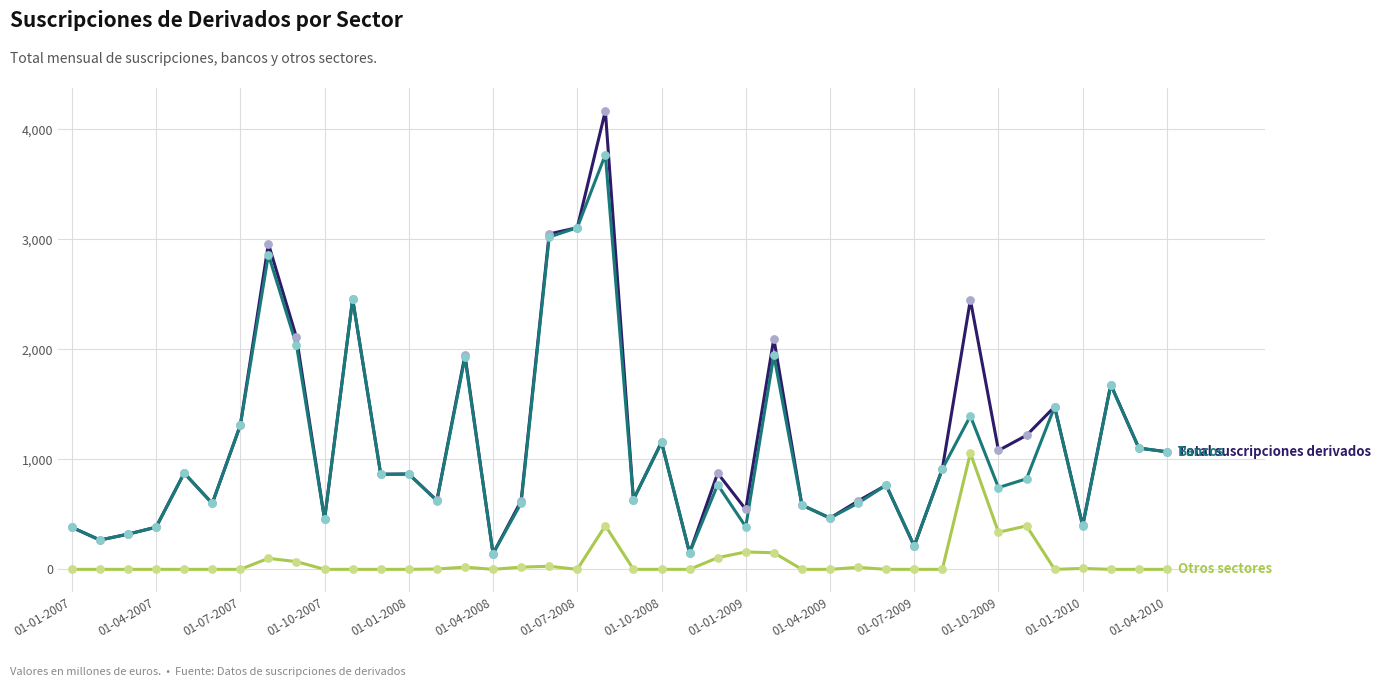

What is the greatest value displayed?

4166